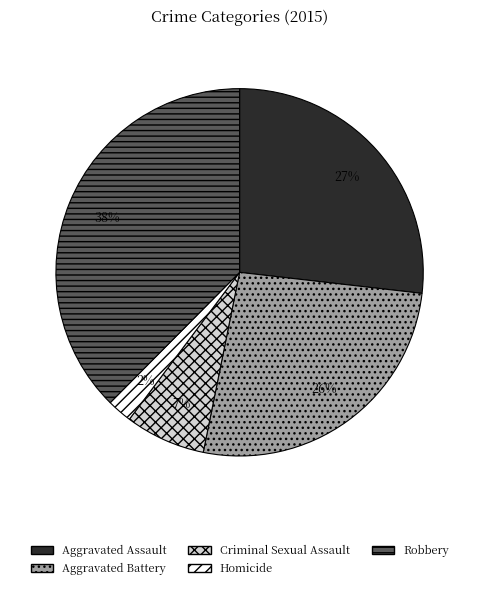

Is there any slice that represents more than half of the pie?

No